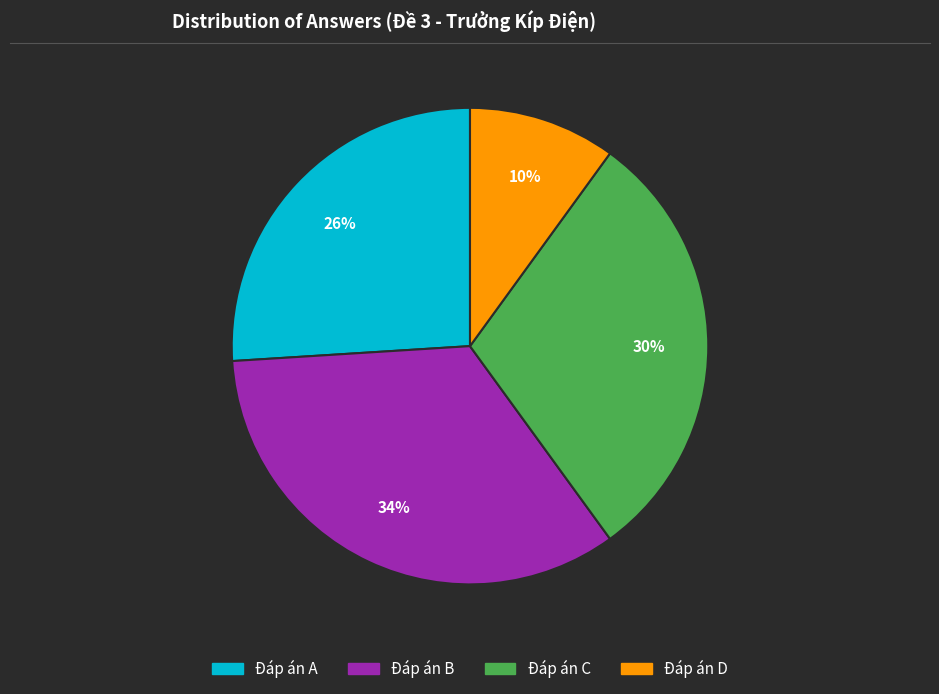

Does any single category account for the majority?

No